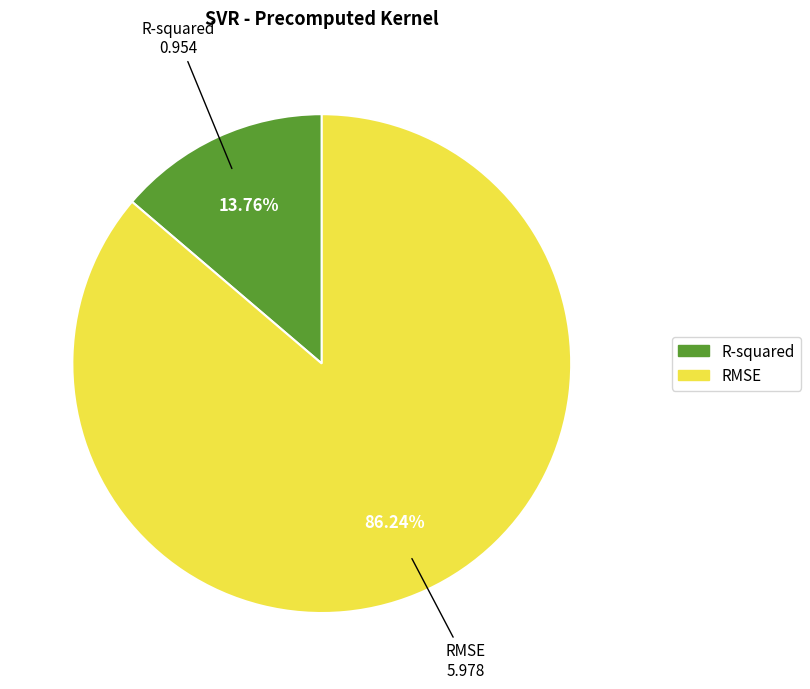

What portion of the pie excludes R-squared?

86.2%